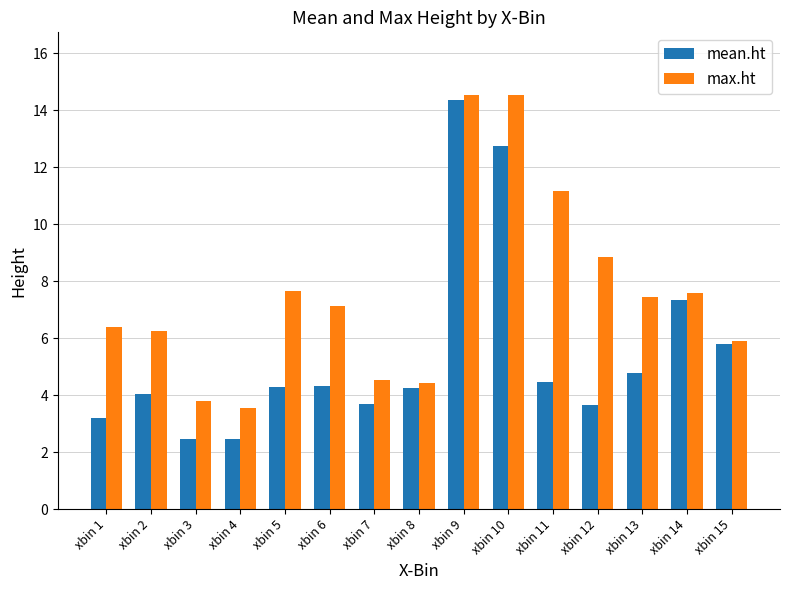

List the series in order of their overall mean, lowest first.

mean.ht, max.ht